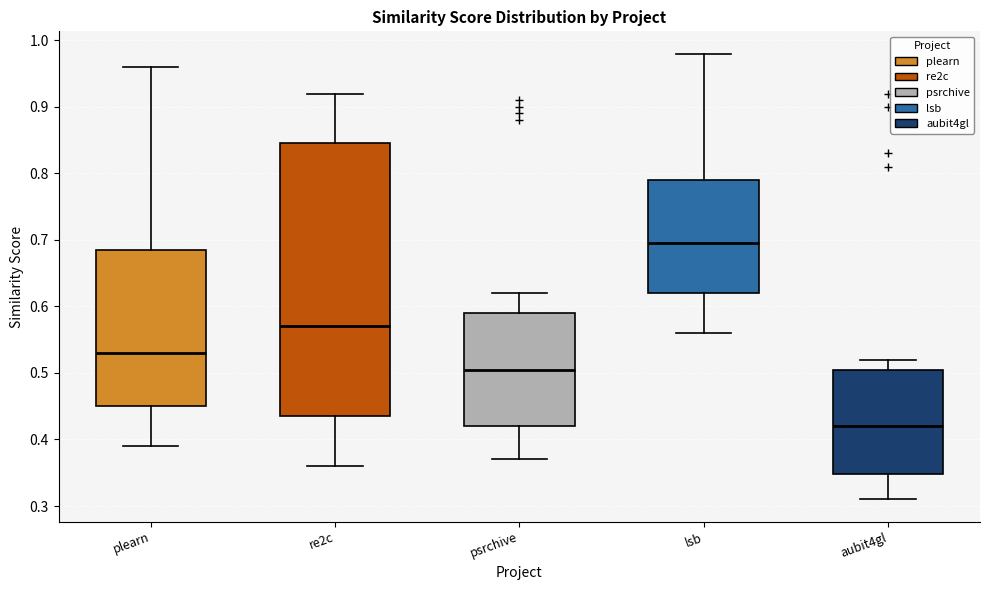

Reading left to right, read every box against the y-axis: the position of its median line, the range the box covers, and the ends of its whiskers. The values are not printed on the chart, so give them approximately, as read against the axis.

plearn: median 0.53, box 0.45 to 0.69, whiskers 0.39 to 0.96
re2c: median 0.57, box 0.44 to 0.85, whiskers 0.36 to 0.92
psrchive: median 0.51, box 0.42 to 0.59, whiskers 0.37 to 0.62
lsb: median 0.70, box 0.62 to 0.79, whiskers 0.56 to 0.98
aubit4gl: median 0.42, box 0.35 to 0.51, whiskers 0.31 to 0.52